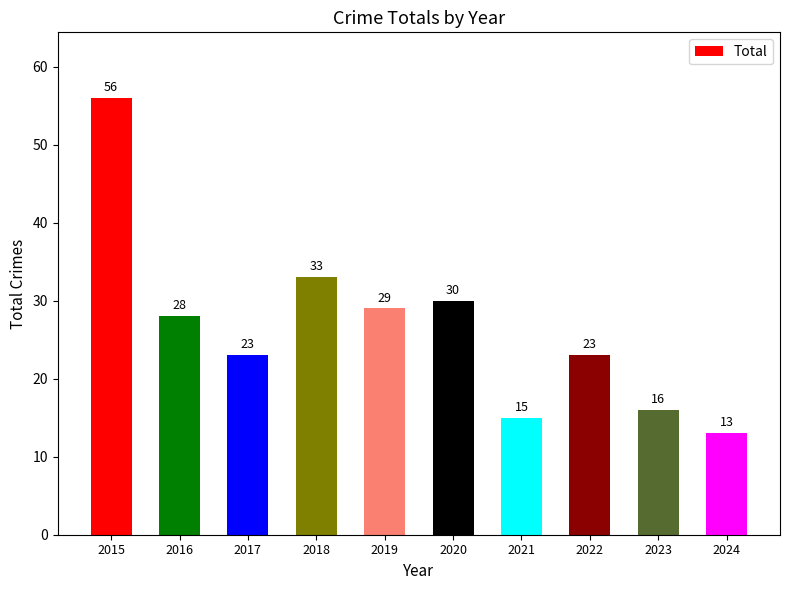

What is the greatest value displayed?

56